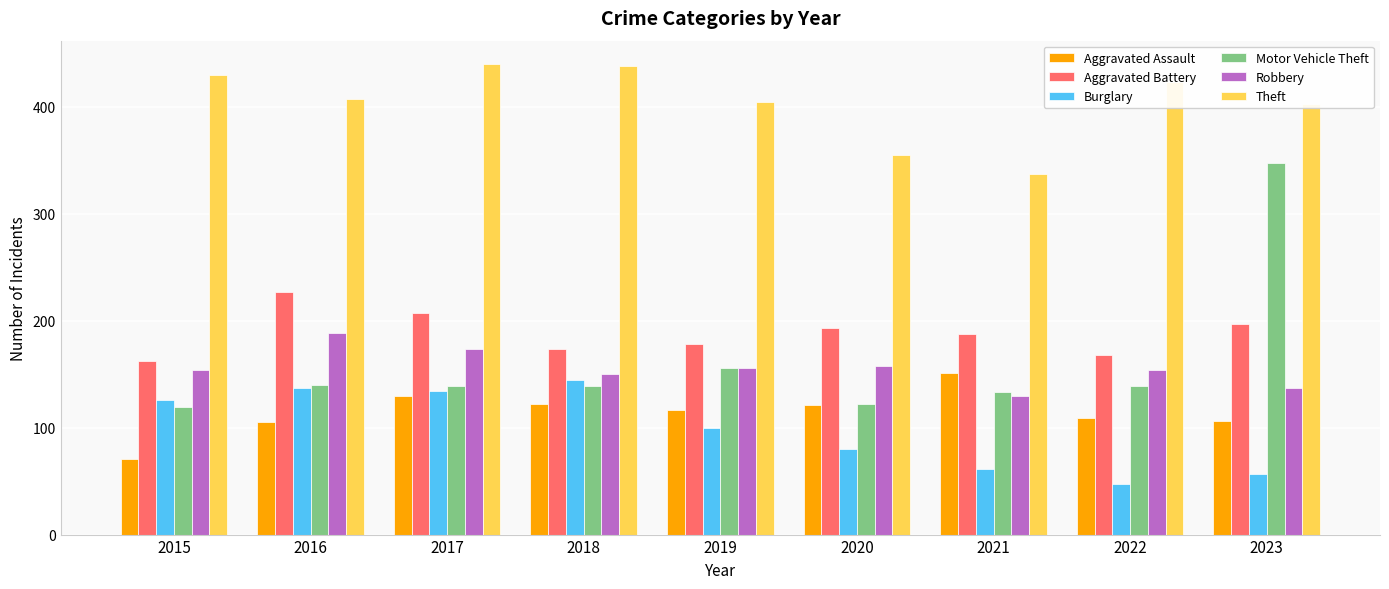

What is the difference between the Motor Vehicle Theft values at 2023 and 2015?

229